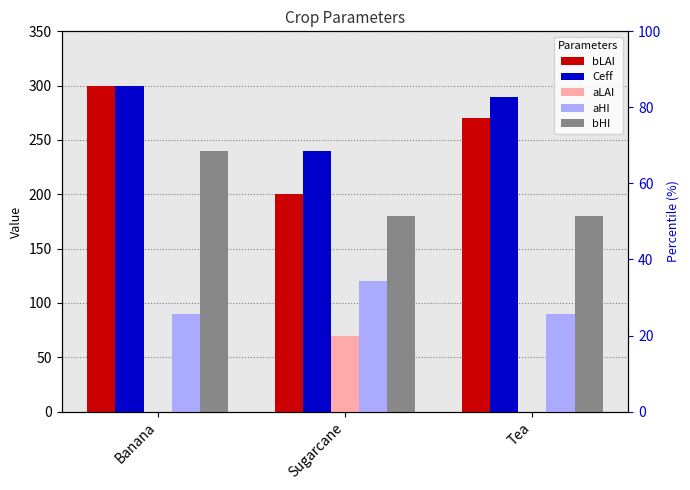

What is the sum of all aHI values?

300